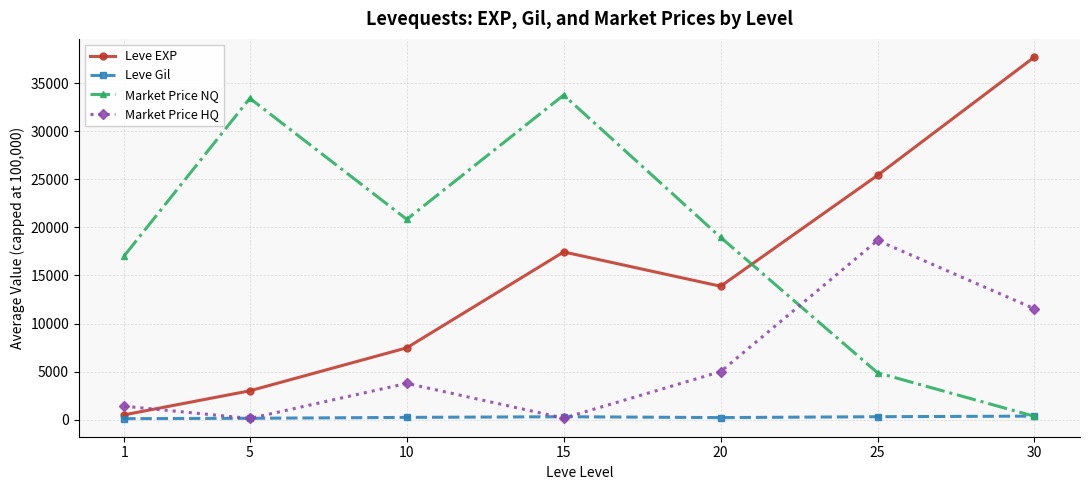

What is the approximate value of Leve Gil at 1?

113.0